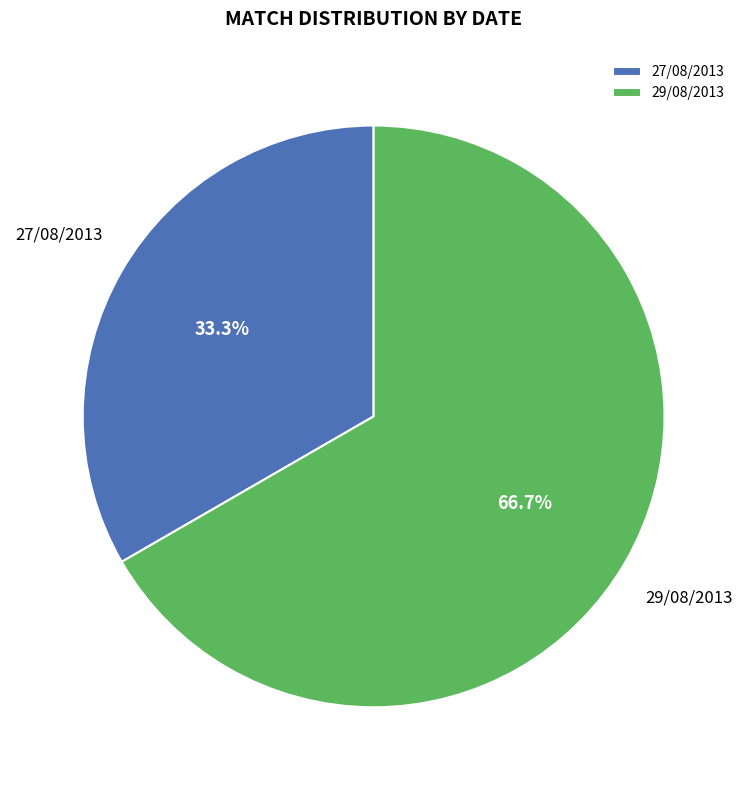

How many slices are in this pie chart?

2